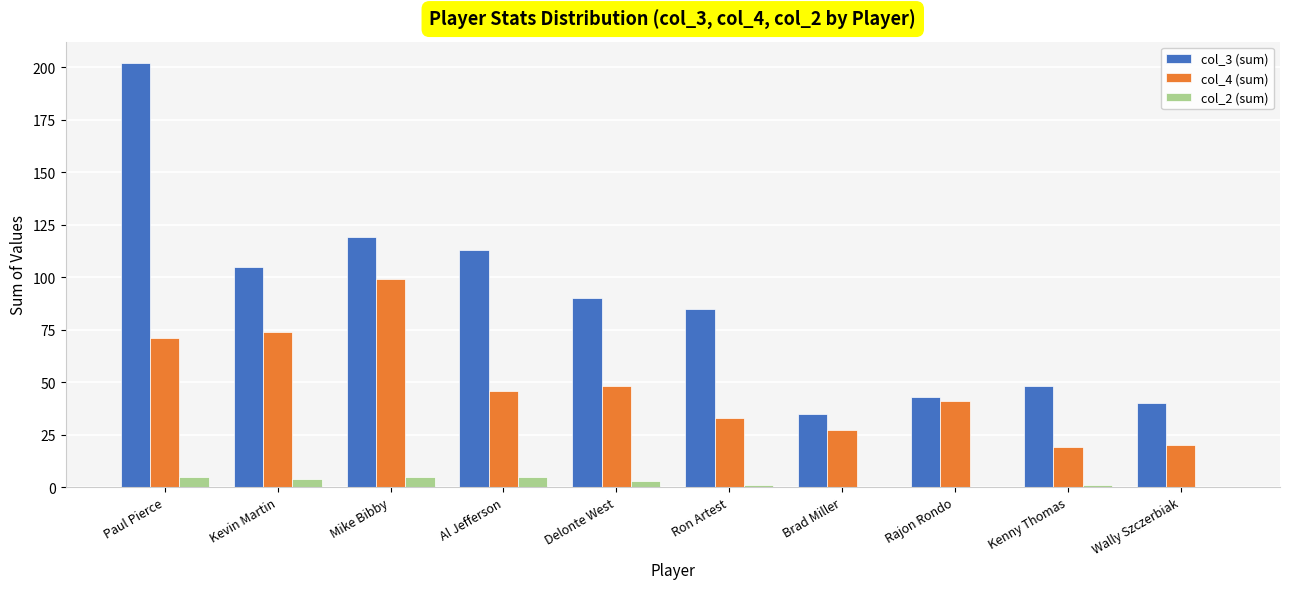

Which series has the largest range (max minus min)?

col_3 (sum)